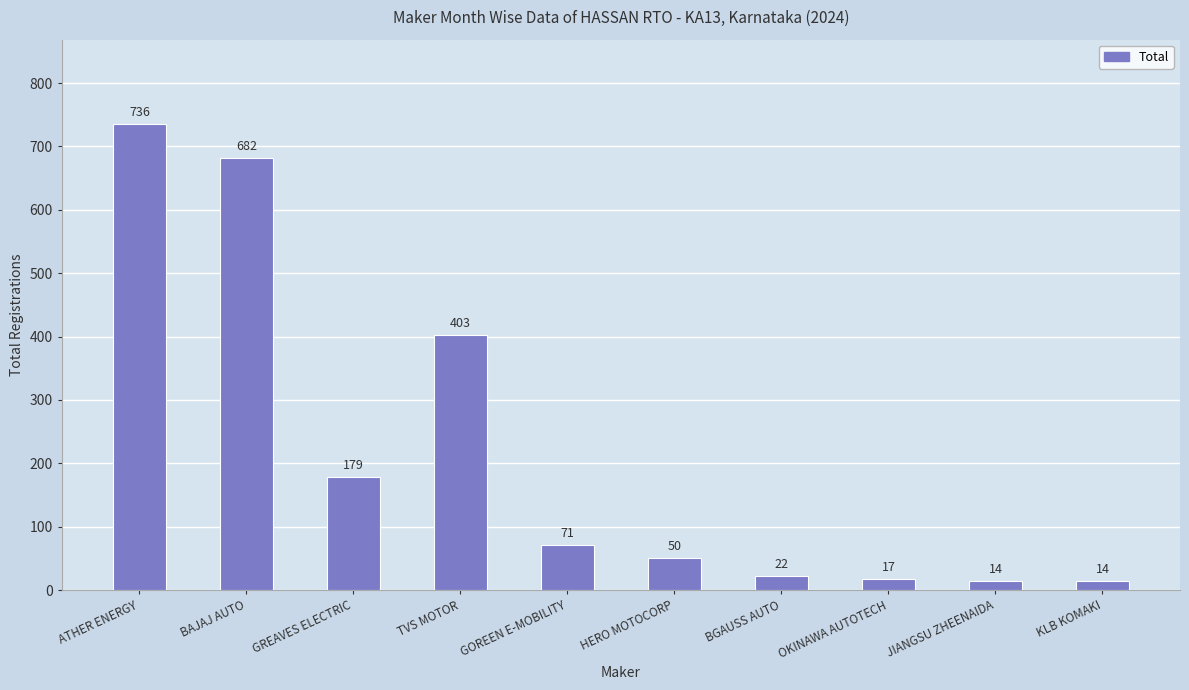

Reading left to right, list all the values displayed in this chart.

ATHER ENERGY=736	BAJAJ AUTO=682	GREAVES ELECTRIC=179	TVS MOTOR=403	GOREEN E-MOBILITY=71	HERO MOTOCORP=50	BGAUSS AUTO=22	OKINAWA AUTOTECH=17	JIANGSU ZHEENAIDA=14	KLB KOMAKI=14